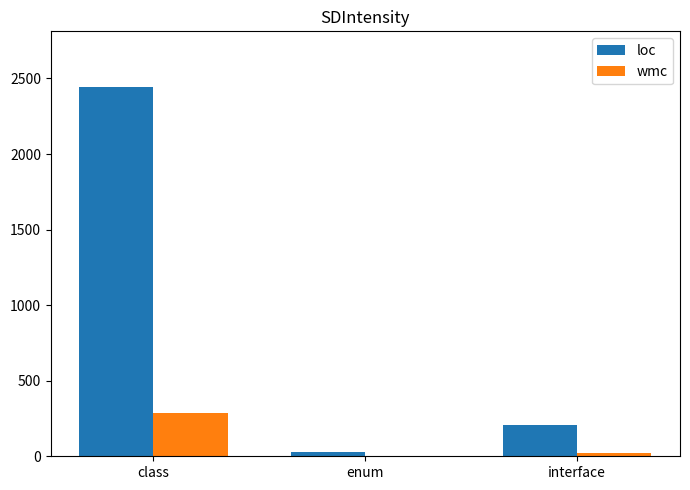

Are the bars grouped side by side (vs. stacked)?

Yes